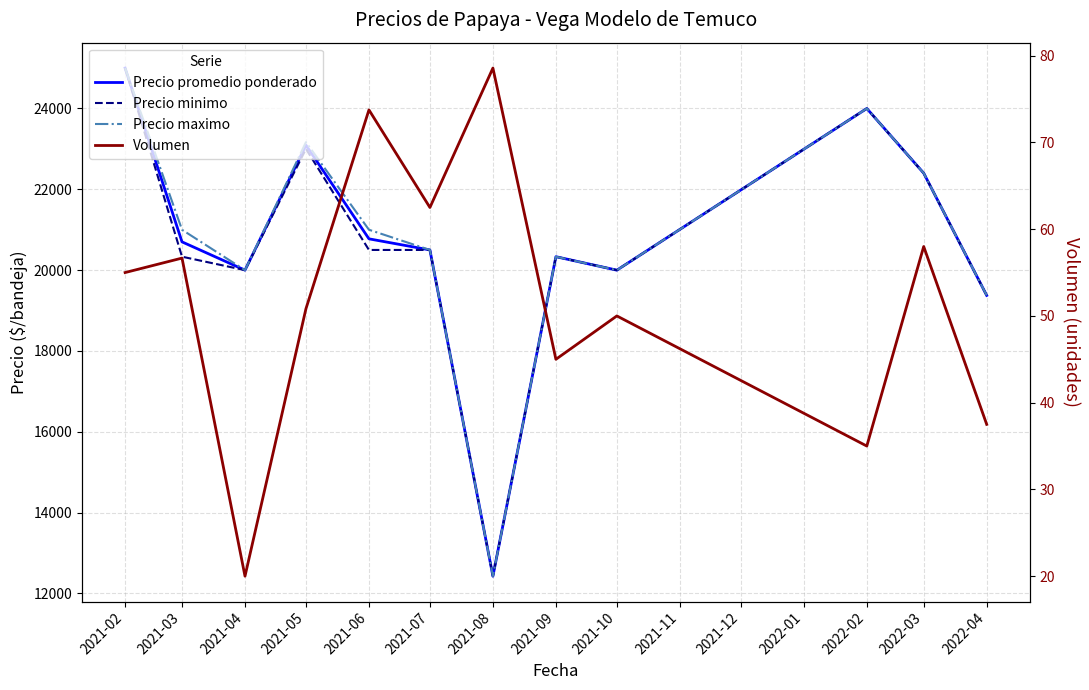

List the series in order of their peak value, highest first.

Precio promedio ponderado, Precio minimo, Precio maximo, Volumen